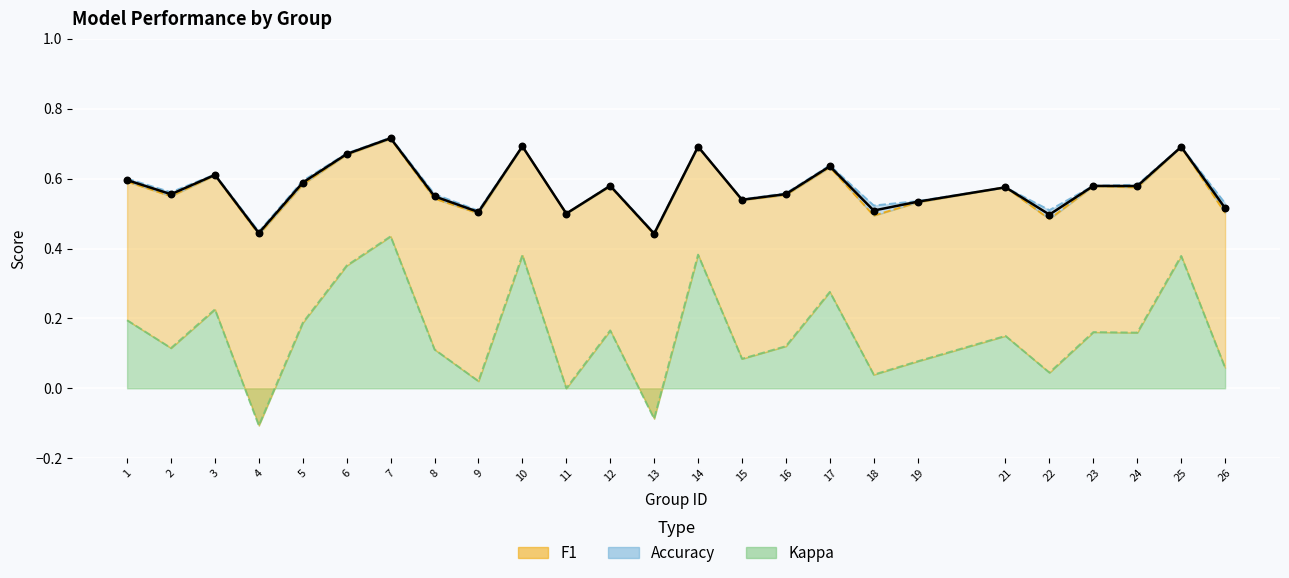

What is the change in value from 9 to 16?

+0.1